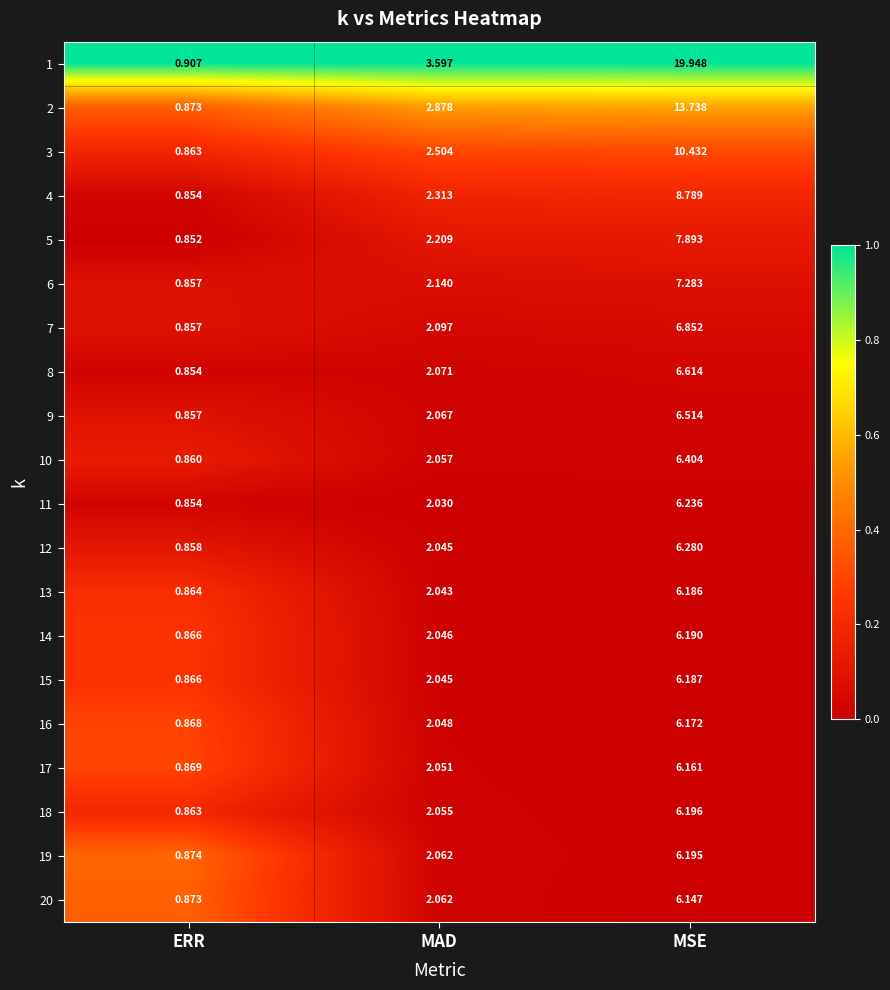

What is the total value across all series at MSE?

156.4